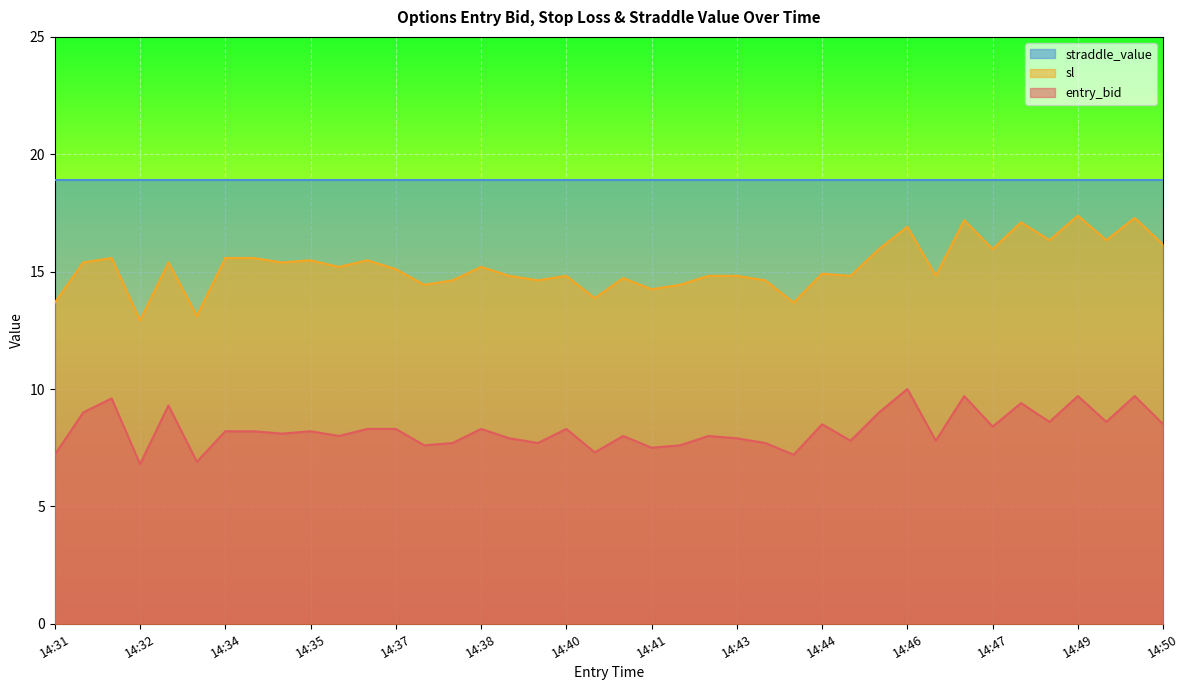

What are all the series names shown in the legend?

straddle_value, sl, entry_bid